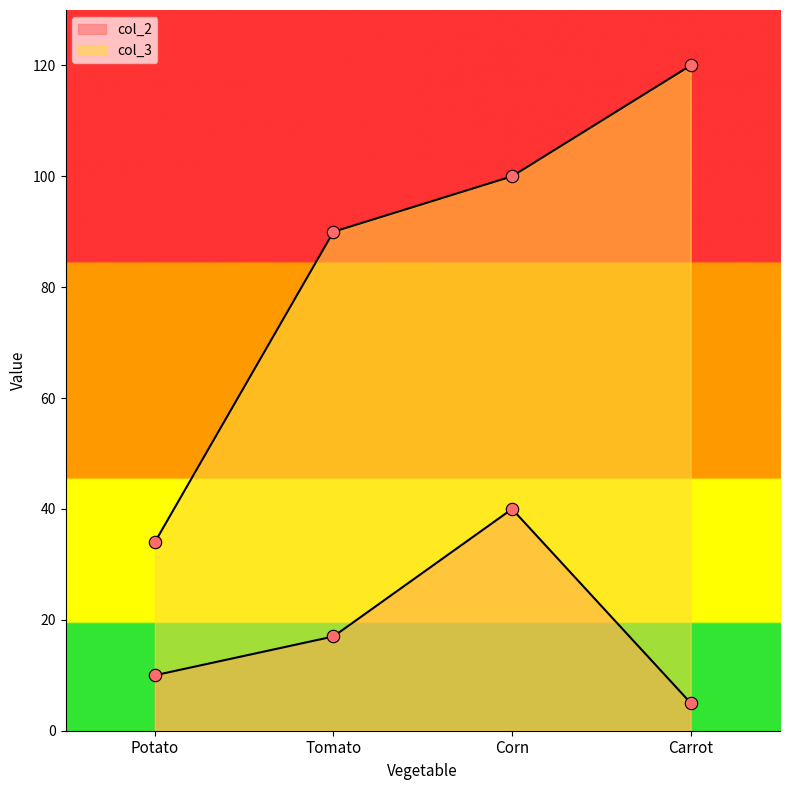

At how many categories does at least one series exceed 36?

3